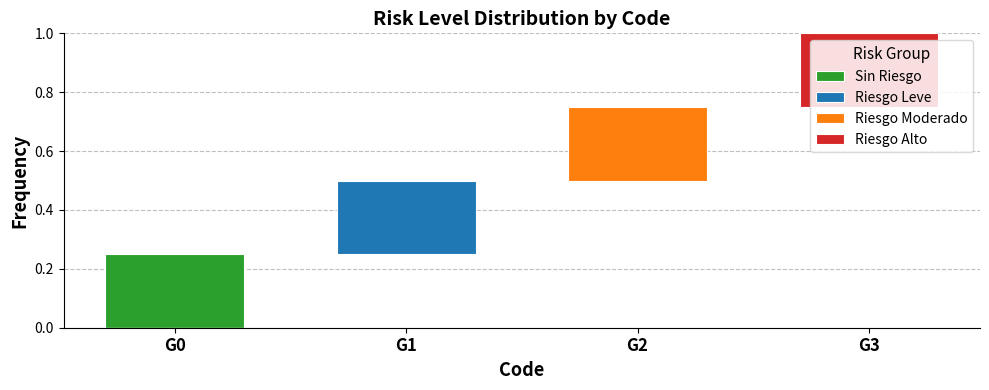

Are the bars horizontal?

No